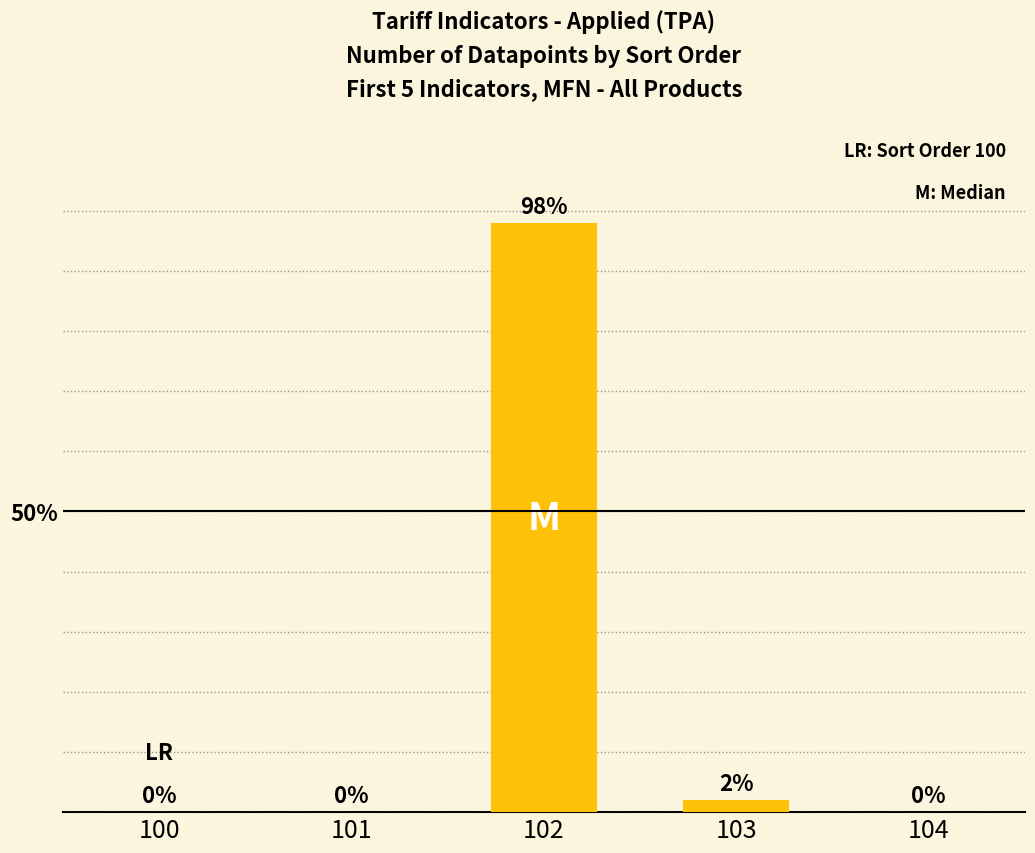

What is the change in value from 101 to 103?

+2